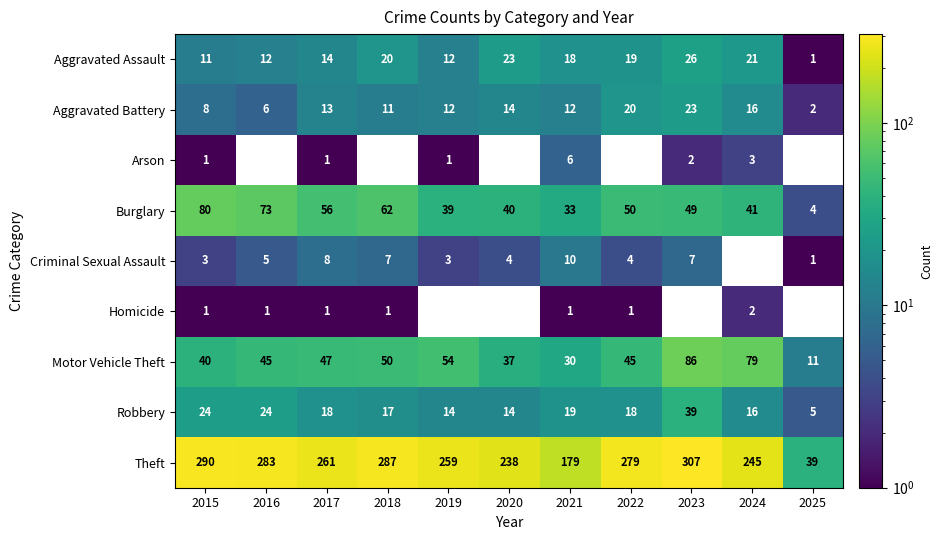

True or false: Criminal Sexual Assault has a value of 1 at 2015.

False